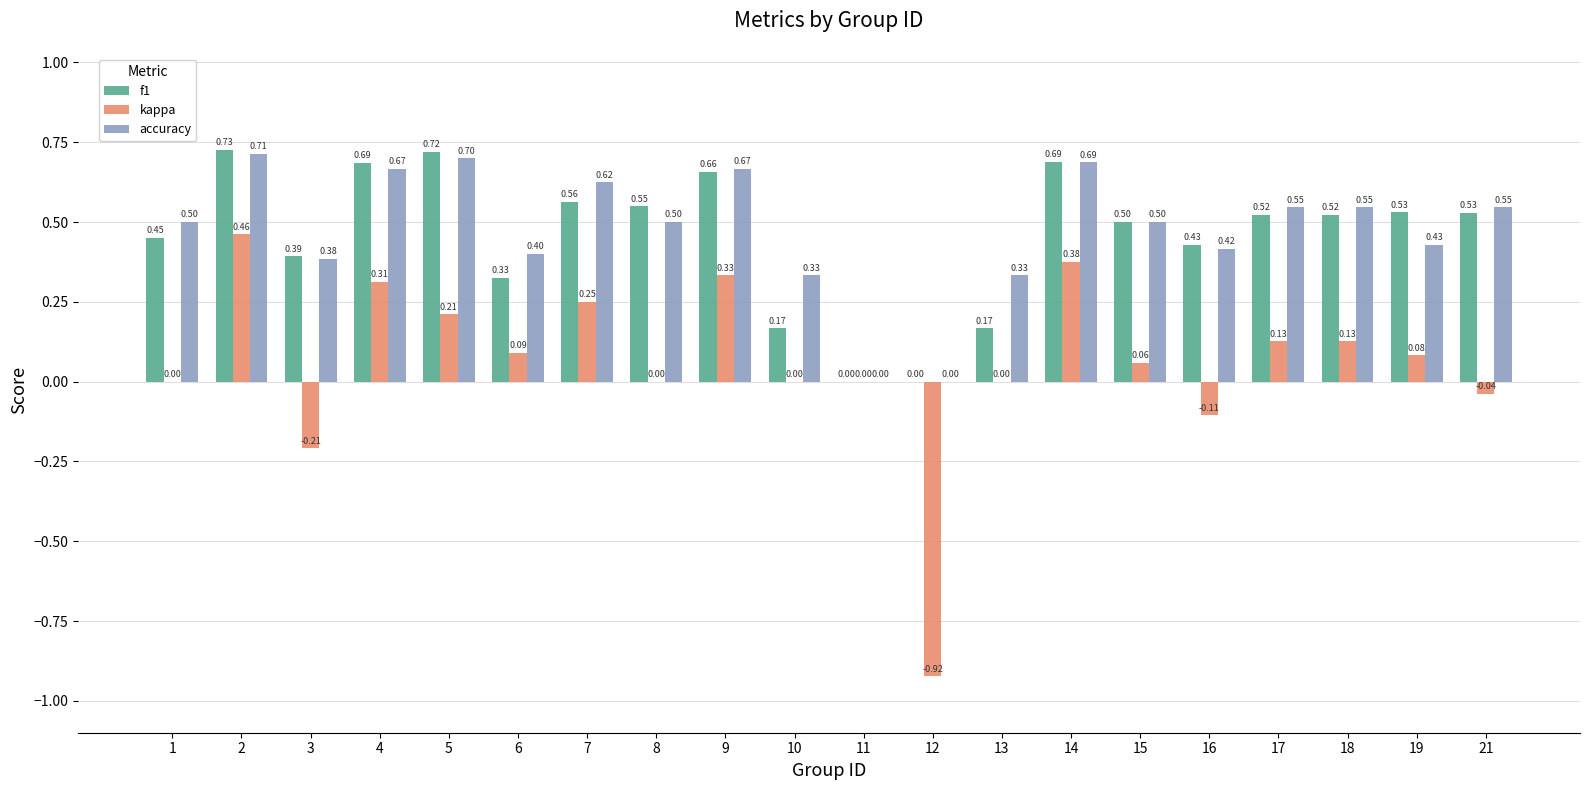

What is the total value across all series at 16?

0.7